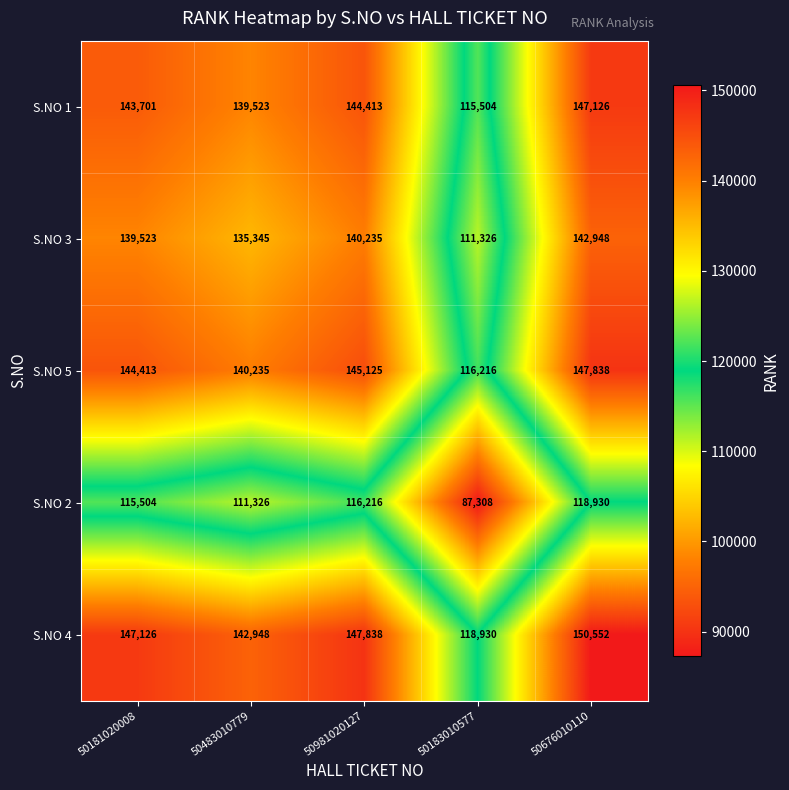

Reading right to left, extract all data points from this chart.

S.NO 1: 50676010110=147126	50183010577=115504	50981020127=144413	50483010779=139523	50181020008=143701
S.NO 3: 50676010110=142948	50183010577=111326	50981020127=140235	50483010779=135345	50181020008=139523
S.NO 5: 50676010110=147838	50183010577=116216	50981020127=145125	50483010779=140235	50181020008=144413
S.NO 2: 50676010110=118930	50183010577=87308	50981020127=116216	50483010779=111326	50181020008=115504
S.NO 4: 50676010110=150552	50183010577=118930	50981020127=147838	50483010779=142948	50181020008=147126